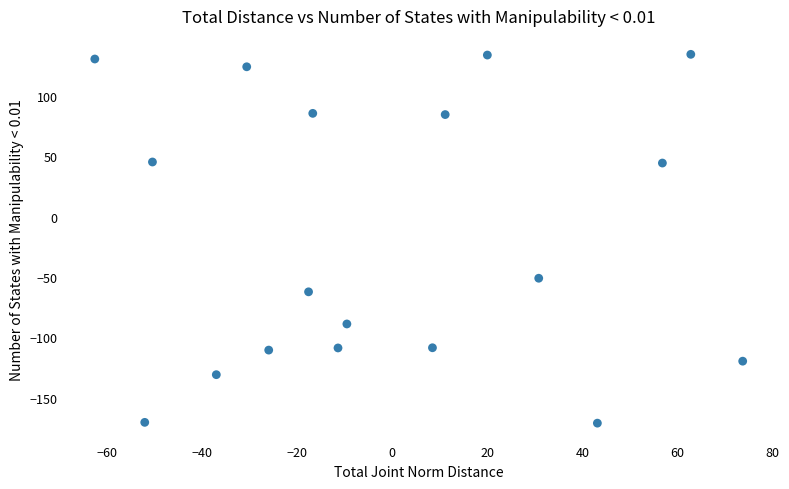

What is the range of X values (max minus min)?

136.2